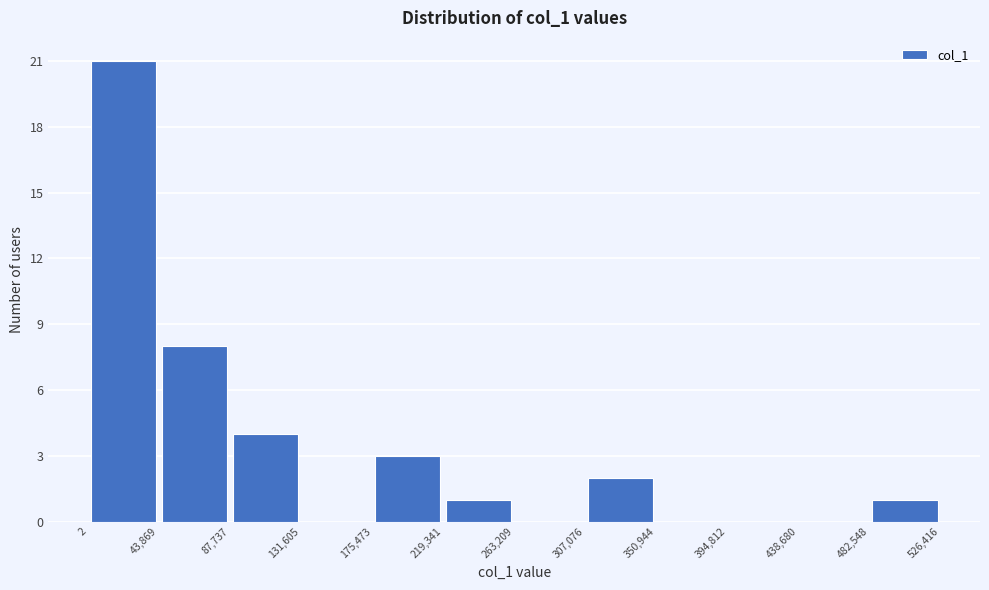

Reading left to right, transcribe this chart: for each bar, give the range it covers on the x-axis and its height. The values are not printed on the chart, so give them approximately, as read against the axis.

2 to 43,869: 21
43,869 to 87,737: 8
87,737 to 131,605: 4
131,605 to 175,473: 0
175,473 to 219,341: 3
219,341 to 263,209: 1
263,209 to 307,076: 0
307,076 to 350,944: 2
350,944 to 394,812: 0
394,812 to 438,680: 0
438,680 to 482,548: 0
482,548 to 526,416: 1